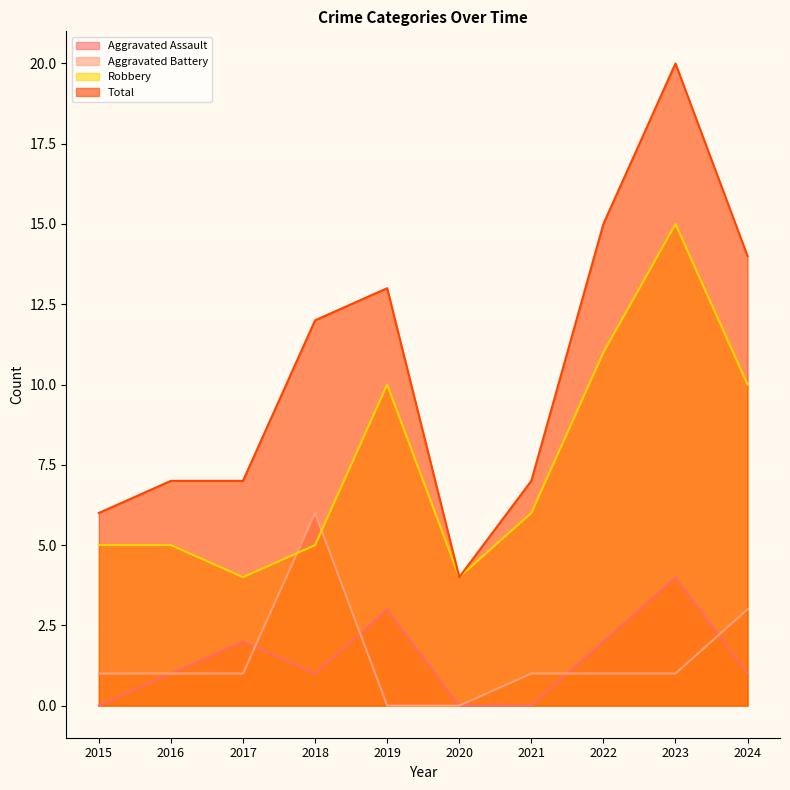

Which series has the largest range (max minus min)?

Total